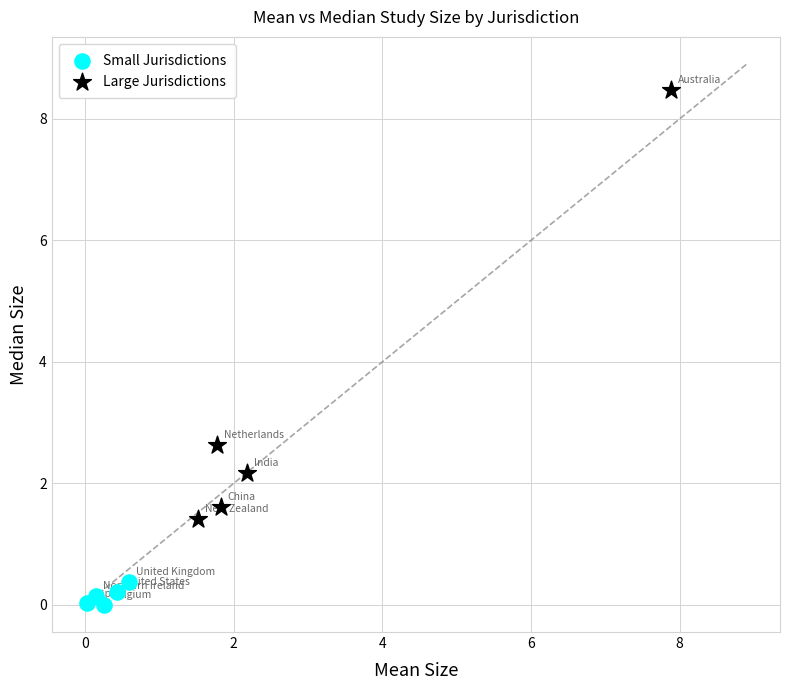

What are all the series names shown in the legend?

Small Jurisdictions, Large Jurisdictions